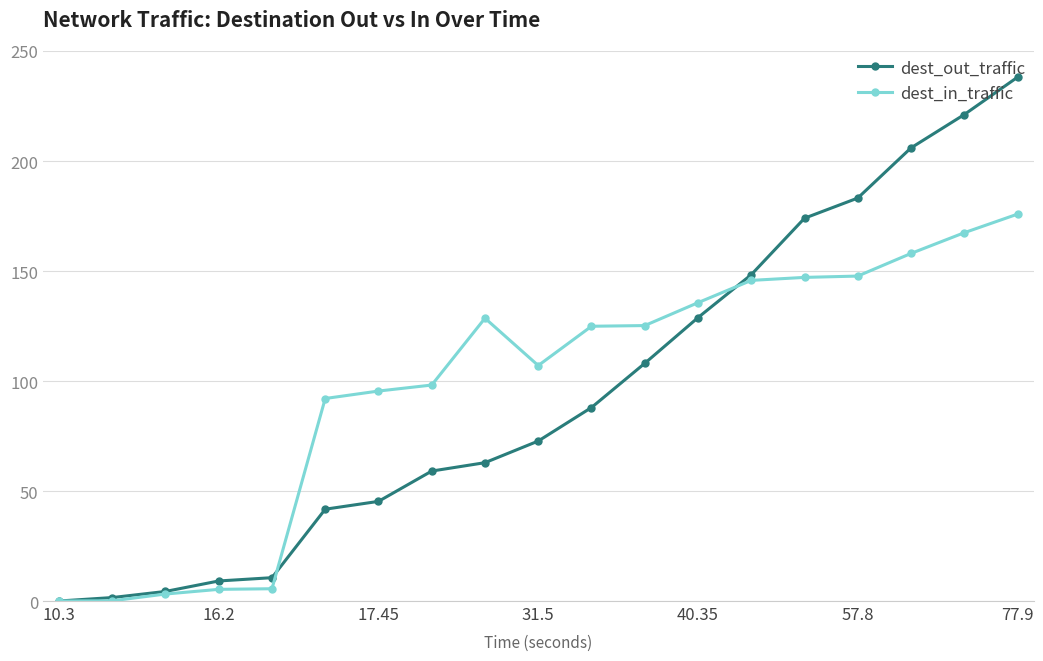

What is the difference between the second highest and second lowest values in the dest_in_traffic series?

167.3